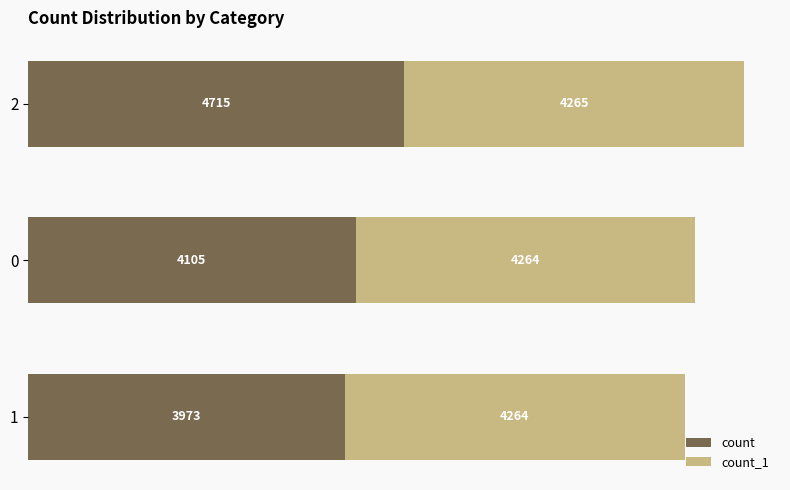

How many count values are between 3973 and 4715?

3